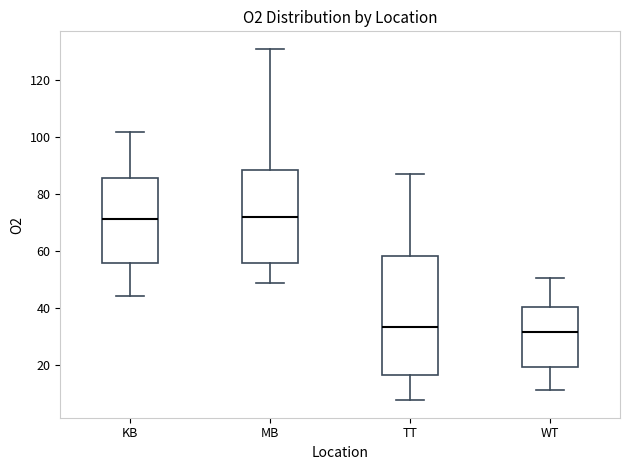

Where does the upper whisker of the box for KB end on the y-axis? The values are not printed on the chart, so give them approximately, as read against the axis.

102